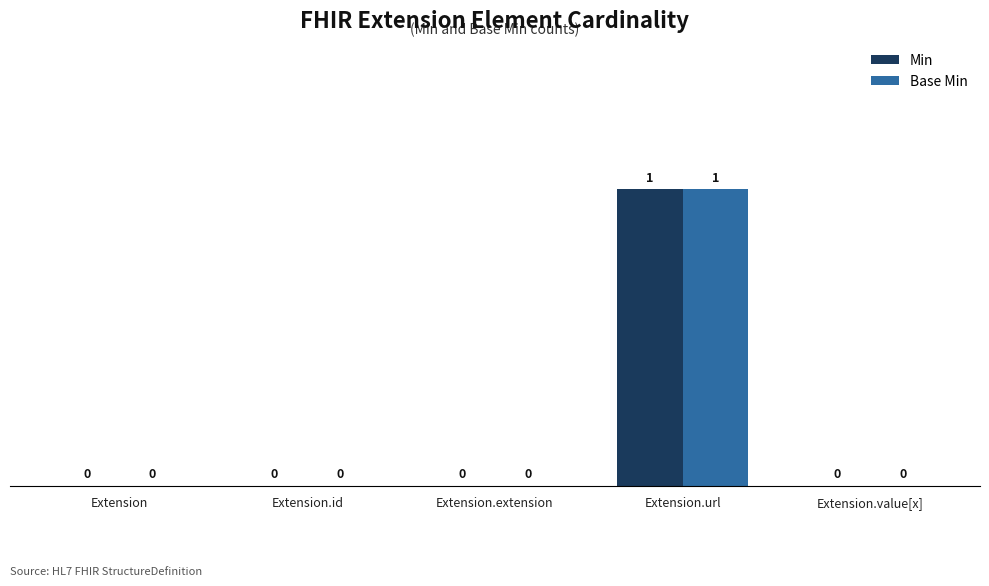

The Base Min series shows 0 at Extension.value[x]. True or false?

True